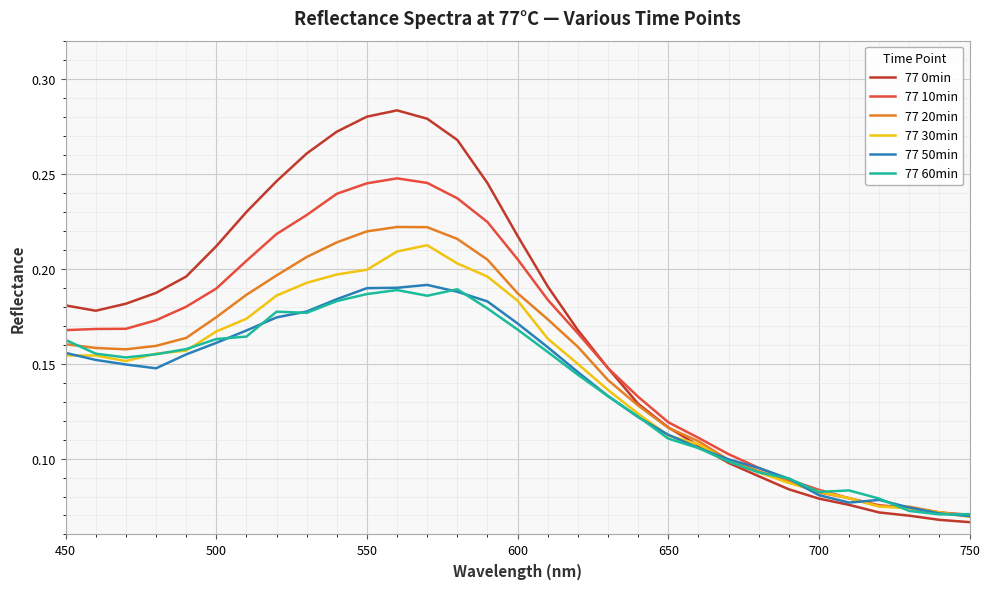

Which series has the widest spread of values?

77 0min